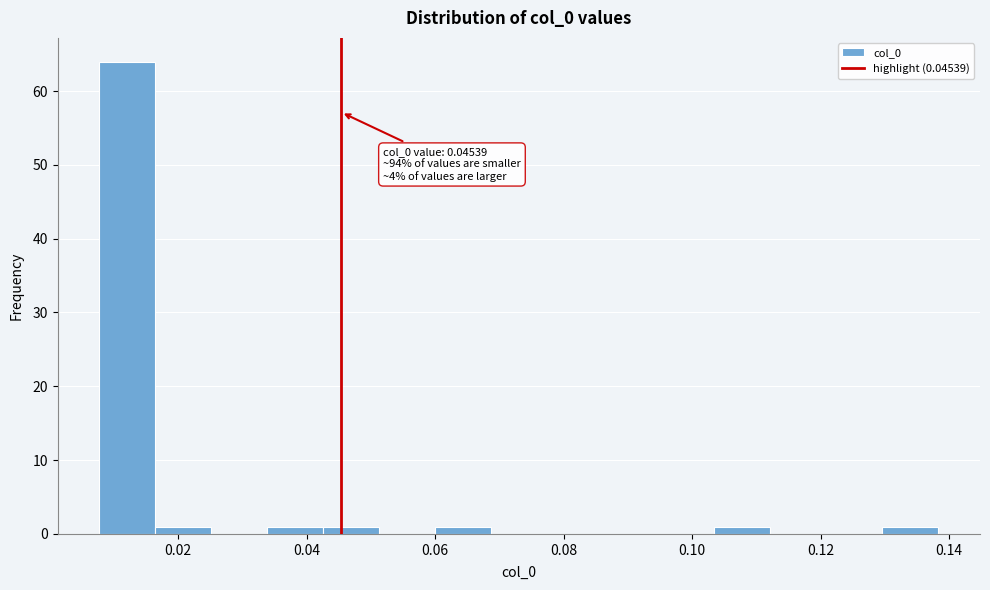

Over which range of the x-axis is the bar tallest?

0.008 to 0.016